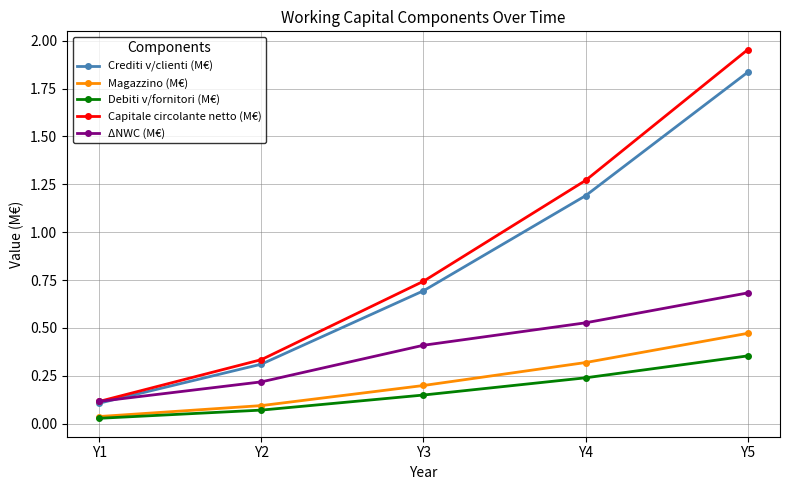

True or false: Magazzino (M€) and ΔNWC (M€) intersect in this chart.

False